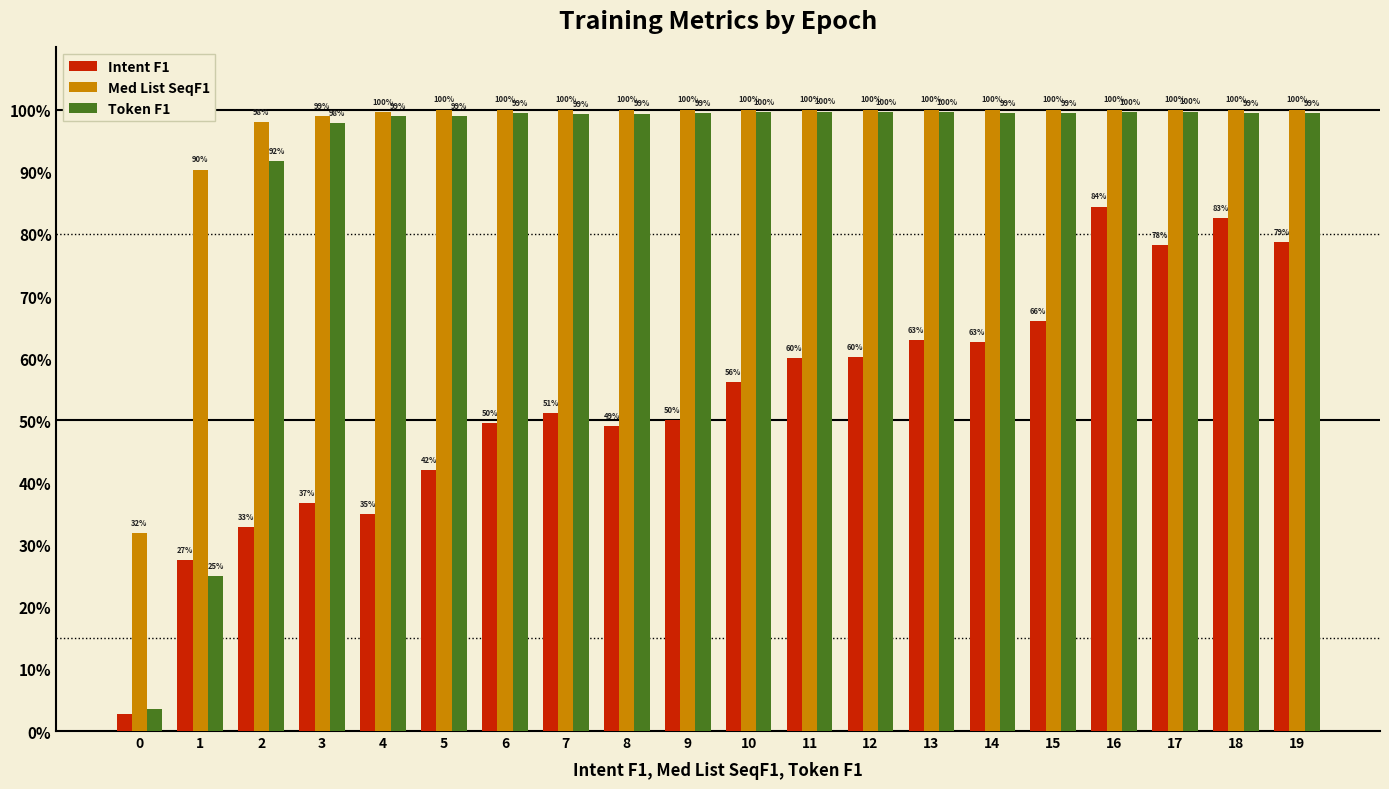

What are all the series names shown in the legend?

Intent F1, Med List SeqF1, Token F1